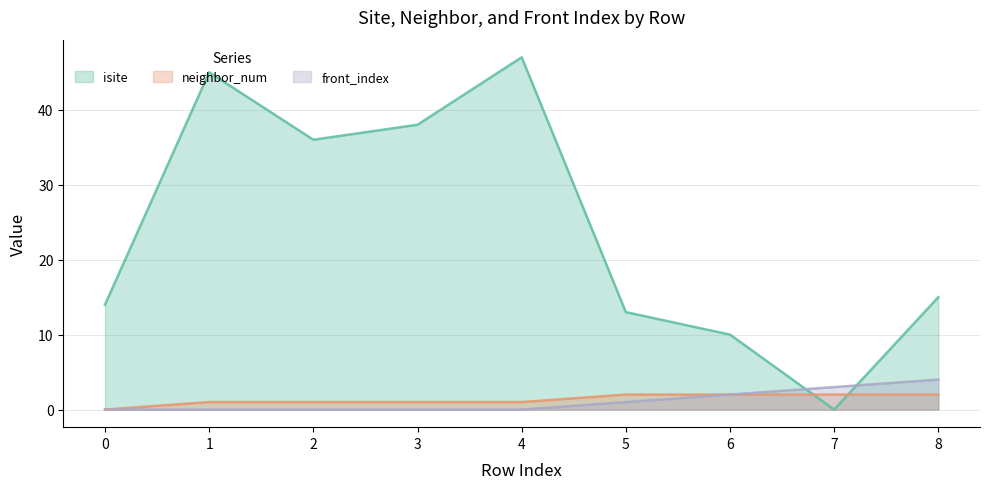

How many intersections are there between neighbor_num and isite?

2